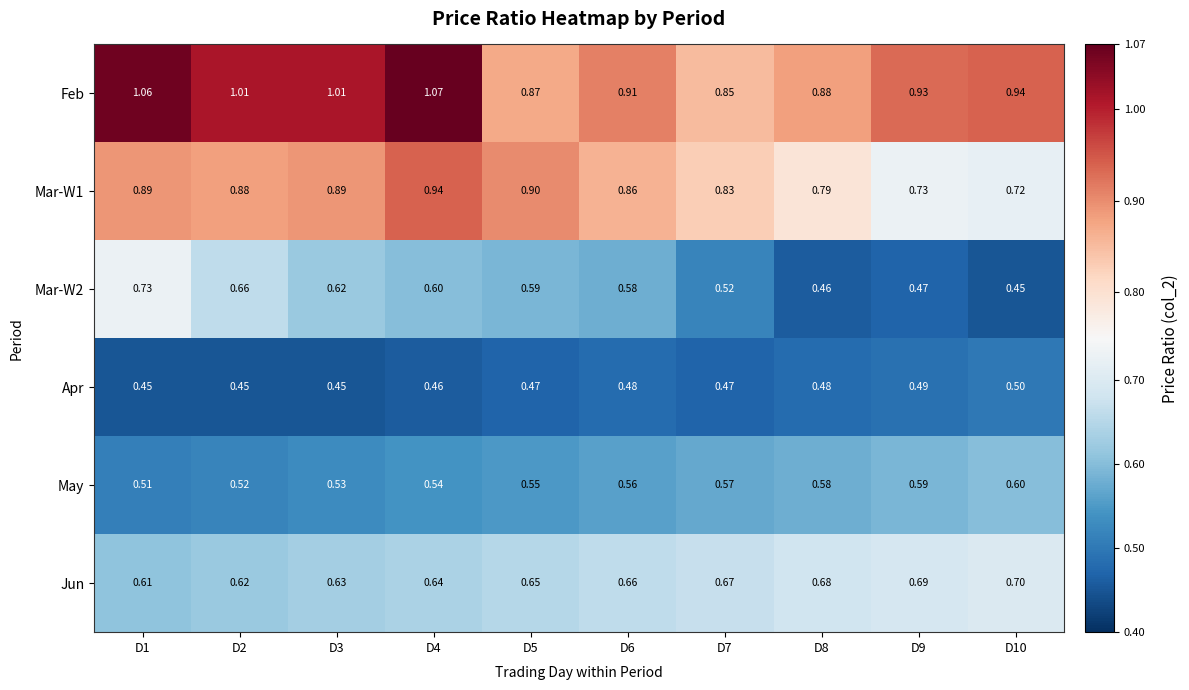

Is the value of May at D8 greater than the value of Apr at D10?

Yes